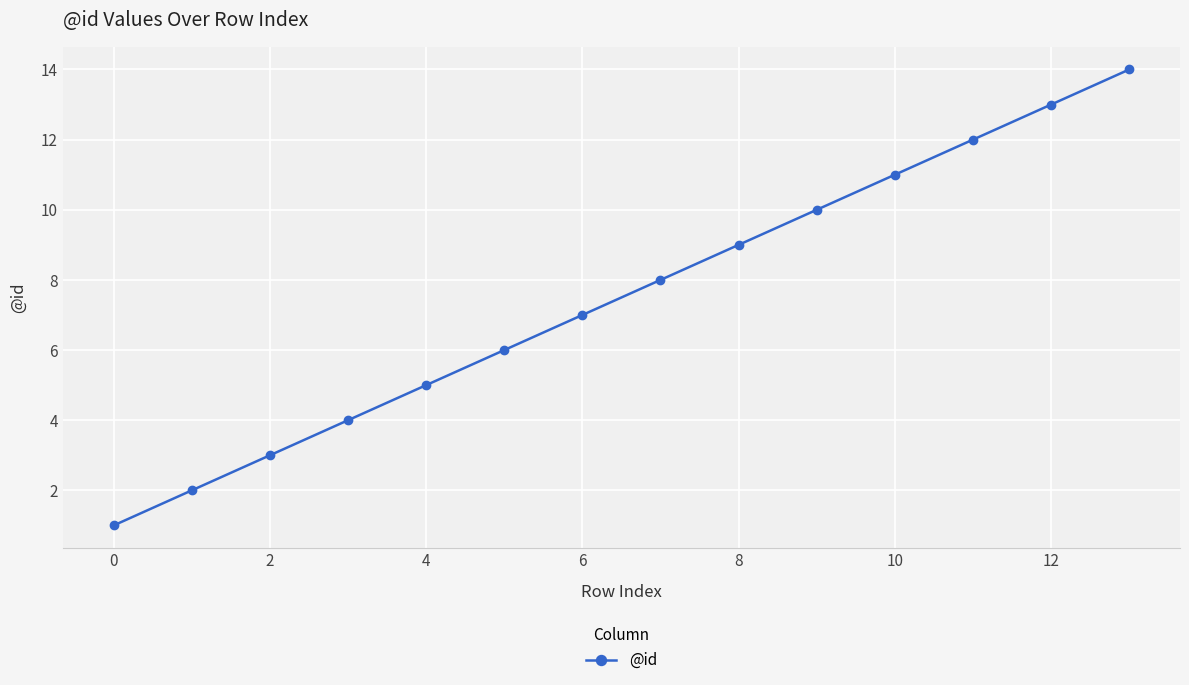

What is the value of the 5th point from the left?

5